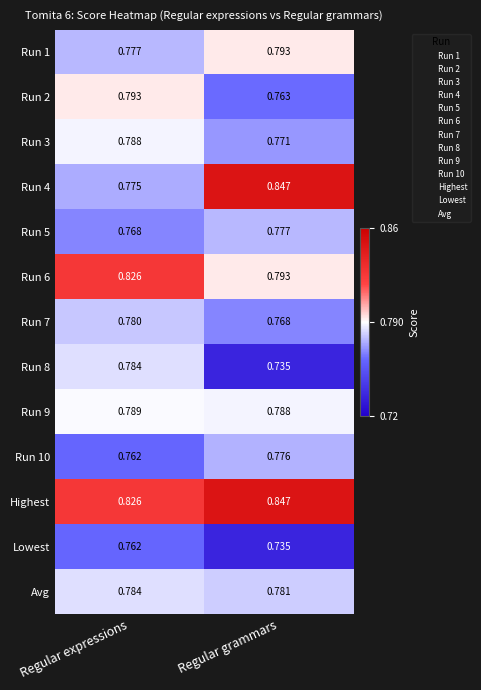

At which category does the chart reach its minimum across all series?

Regular grammars